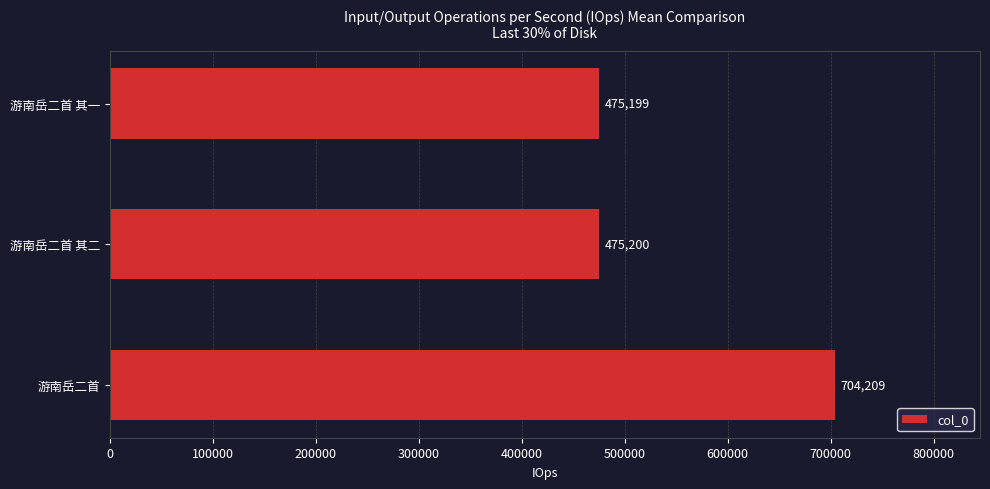

Reading bottom to top, list all the values displayed in this chart.

704209	475200	475199